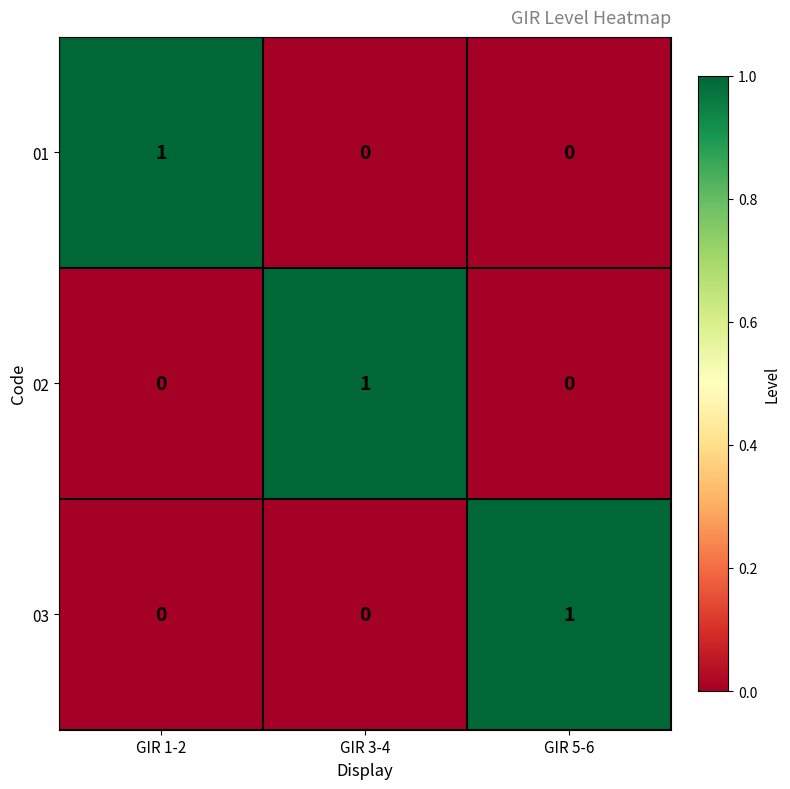

Count the number of data series in this chart.

3